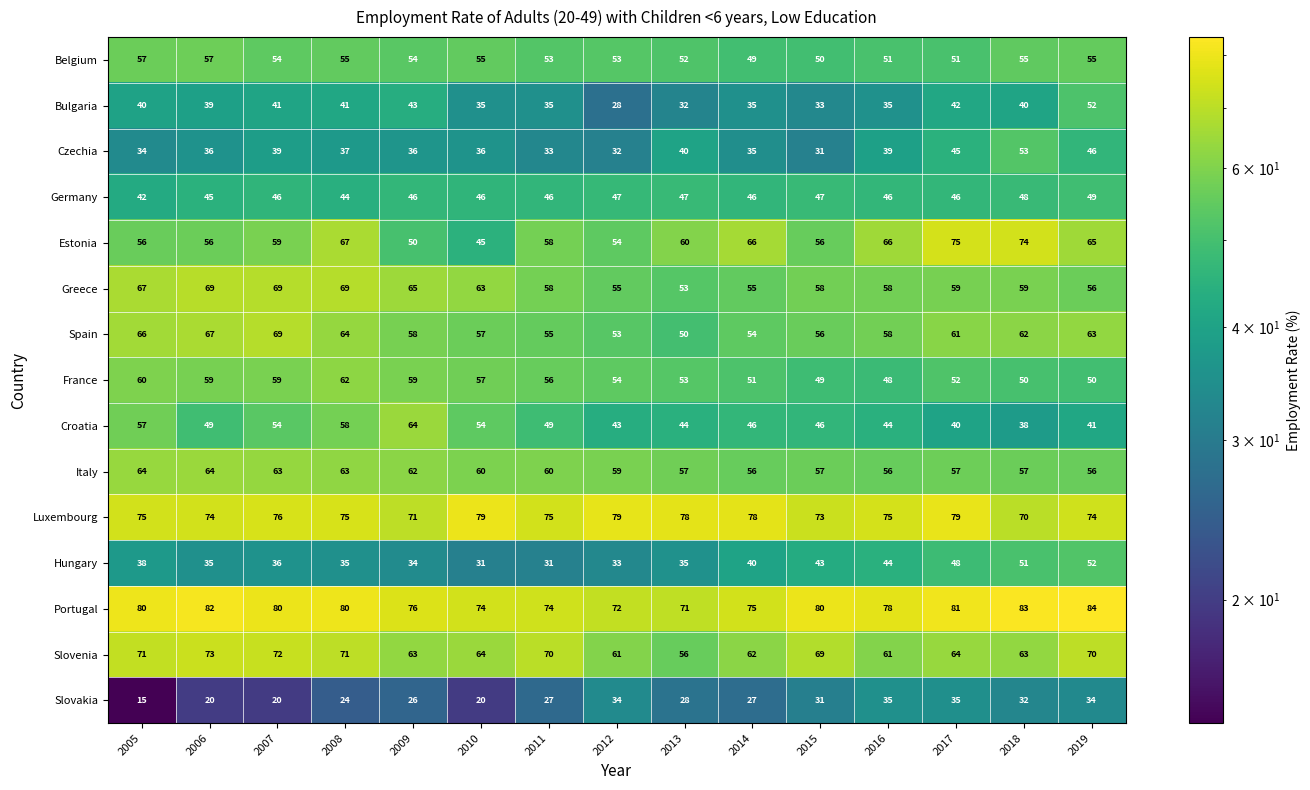

Read the Hungary value at 2017, to the nearest 5.

50